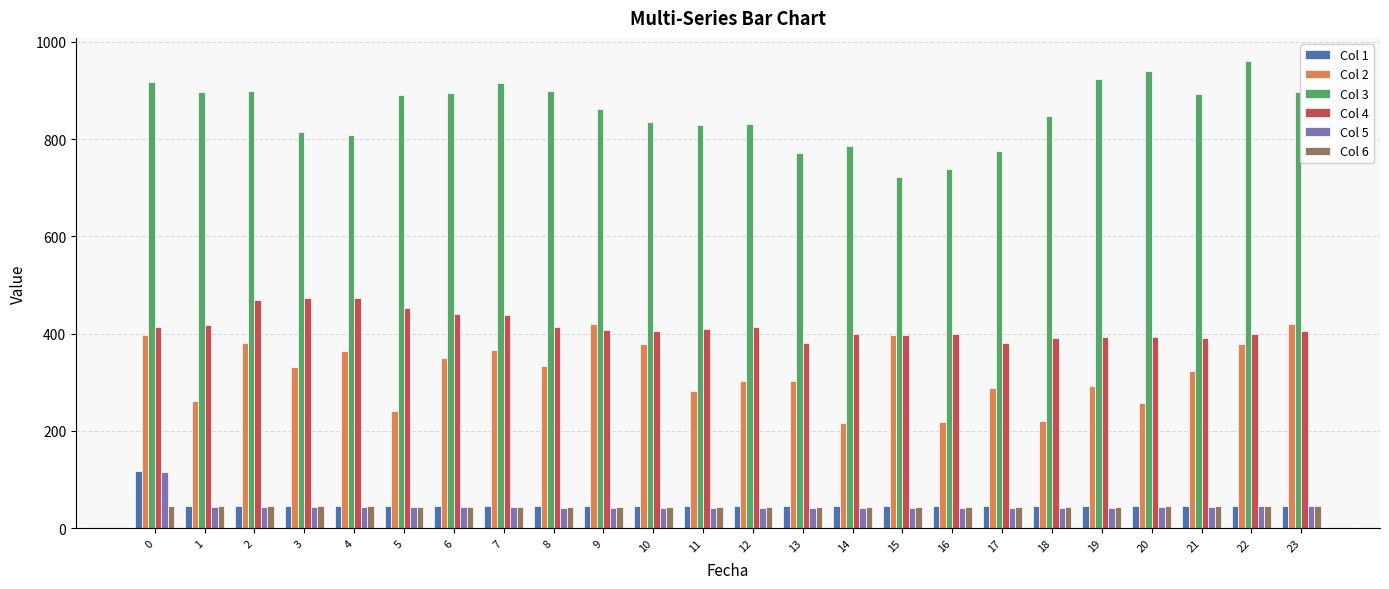

True or false: Col 2 has a value of 379.3 at 22.

True